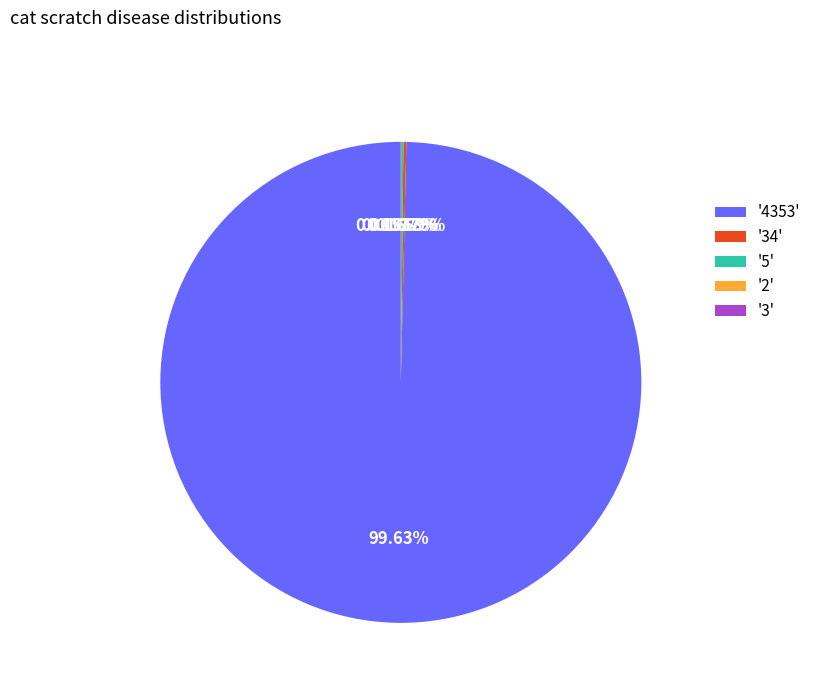

Which category accounts for the majority?

'4353'